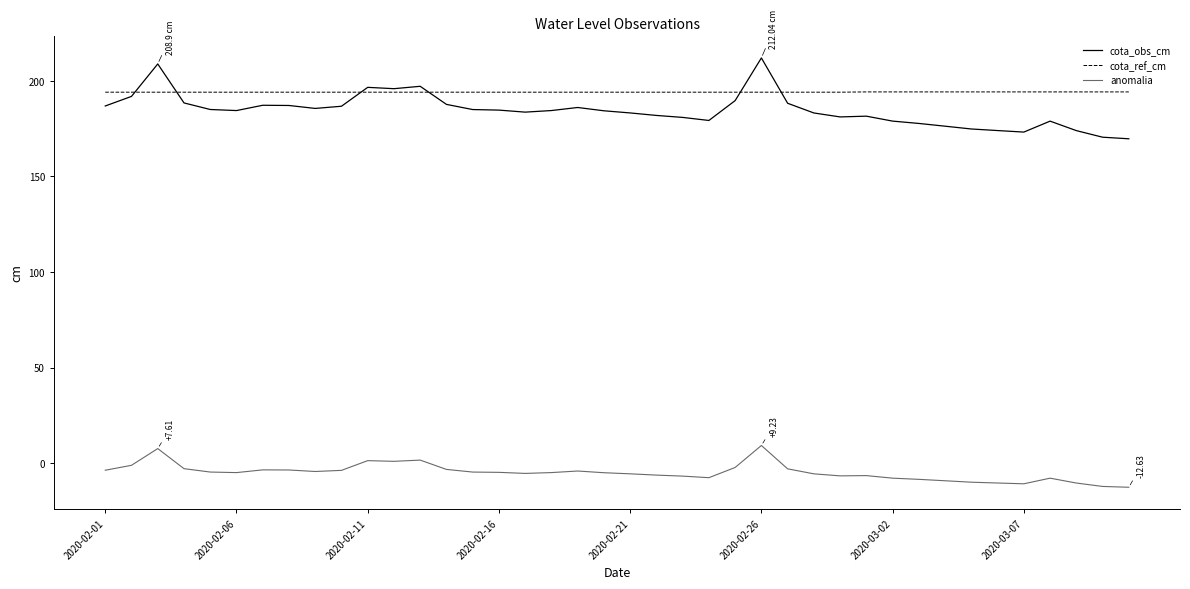

Rank the series by their maximum value, from highest to lowest.

cota_obs_cm, cota_ref_cm, anomalia